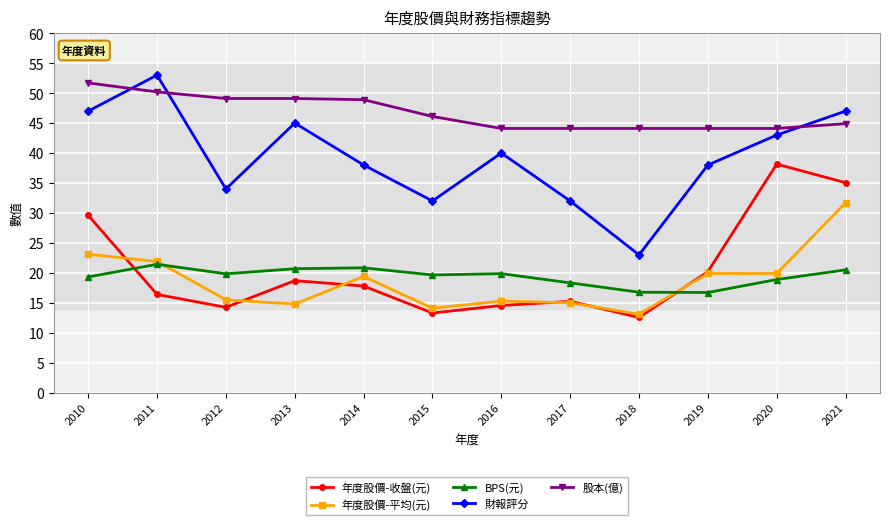

At which category is the sum across all series the highest?

2021